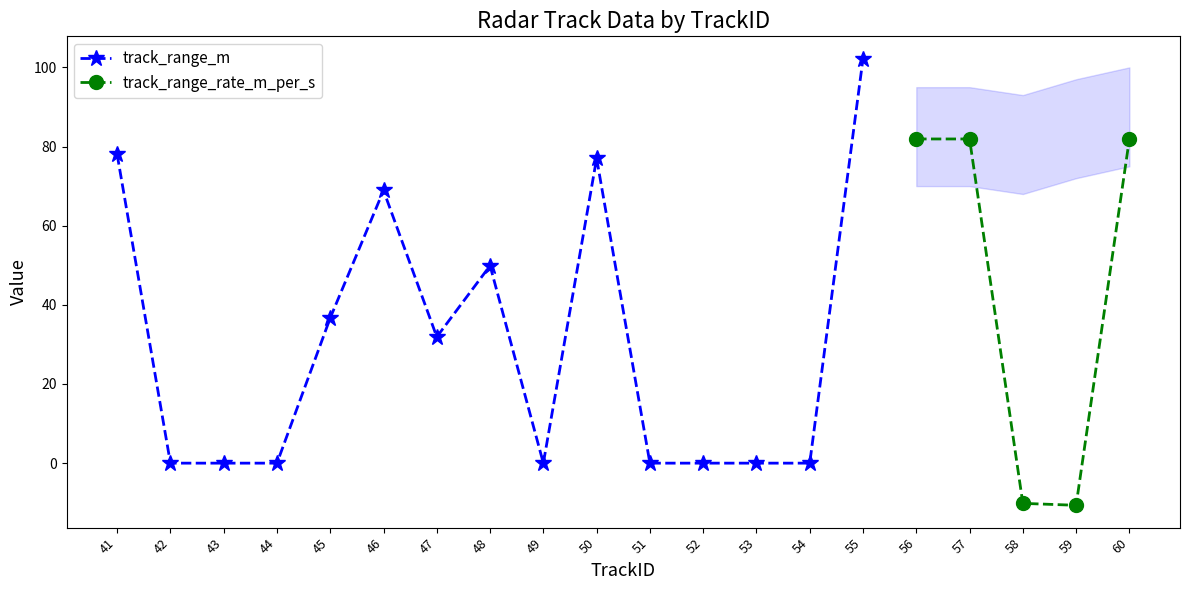

What is the highest value of the track_range_m series?

102.2